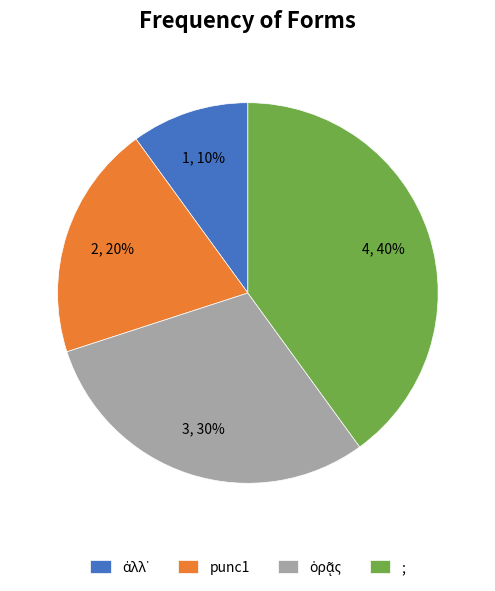

What is the largest slice in the pie chart?

;